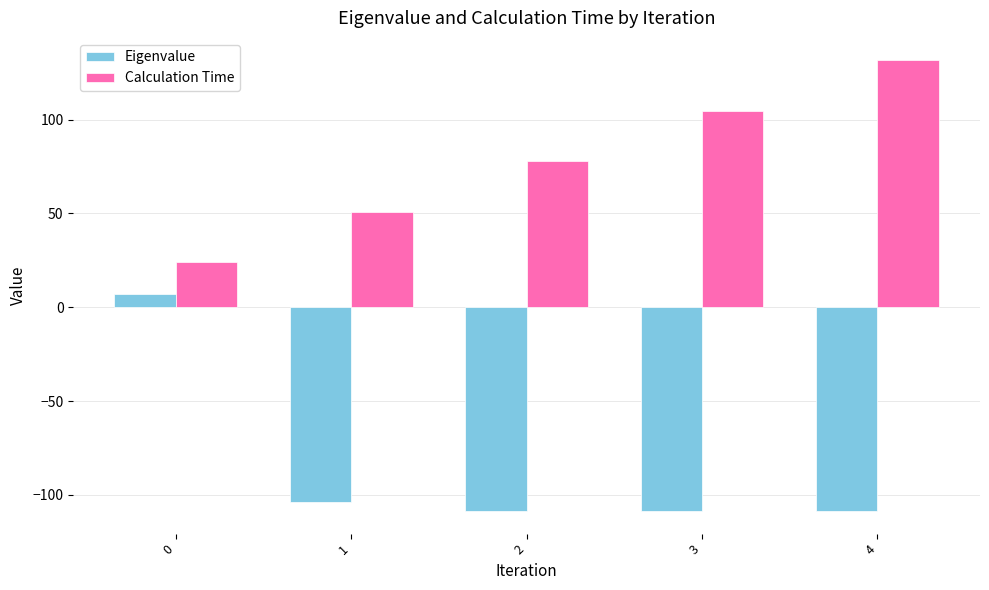

What is the minimum value for Calculation Time?

24.4